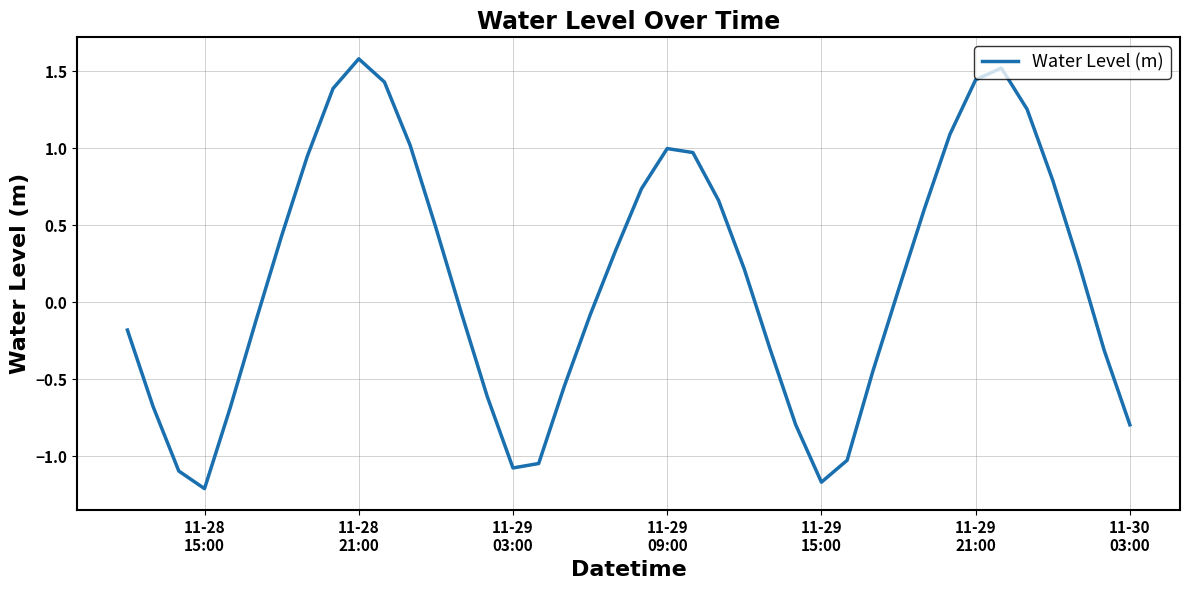

What is the difference between the maximum and minimum values?

2.8